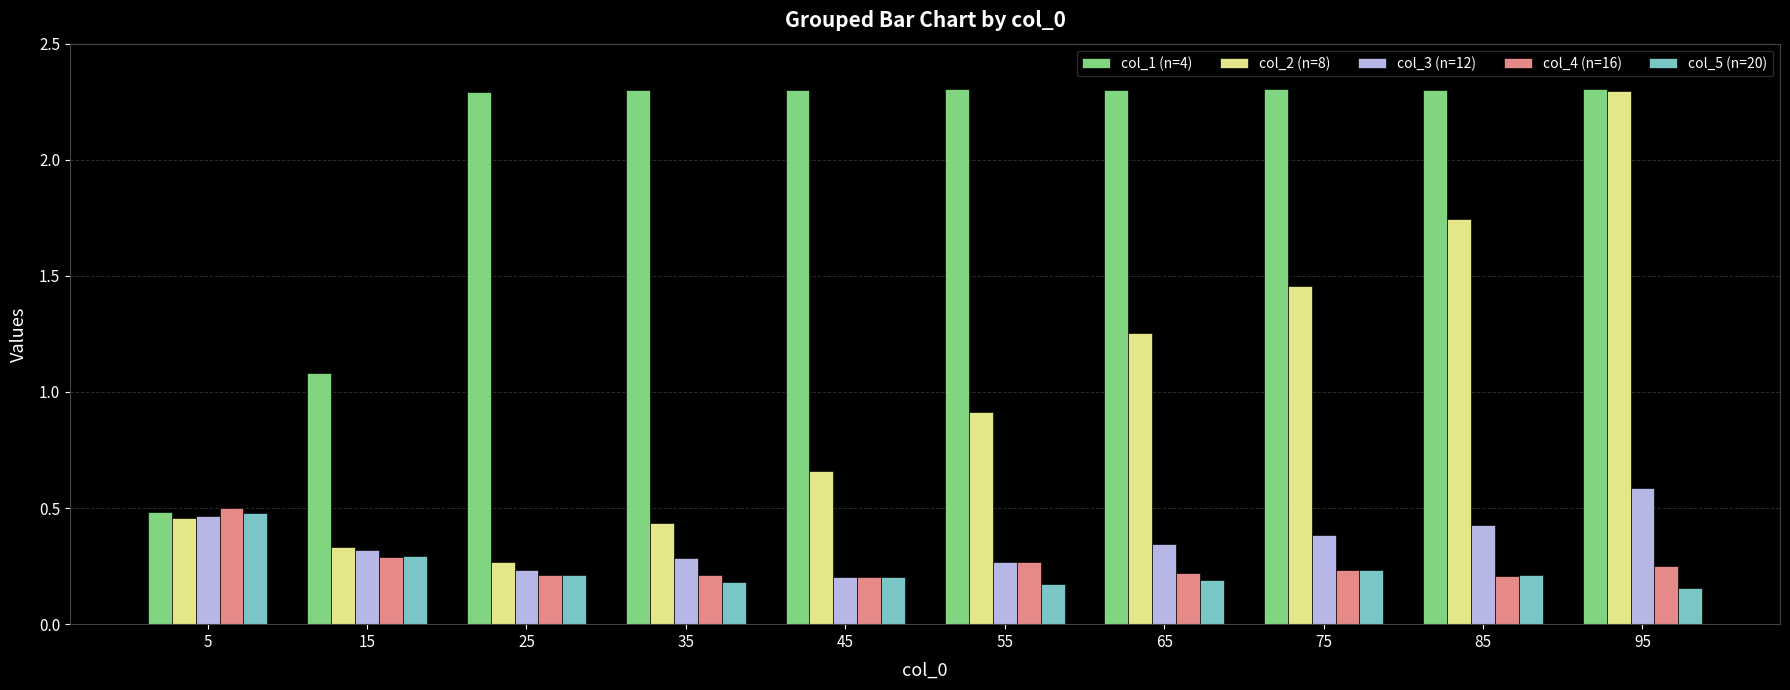

How many data points does each series have?

10